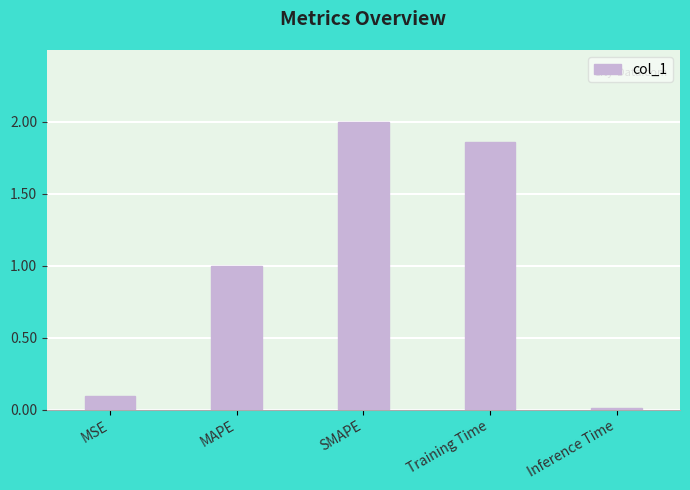

What is the sum of the values at MAPE and Inference Time?

1.0